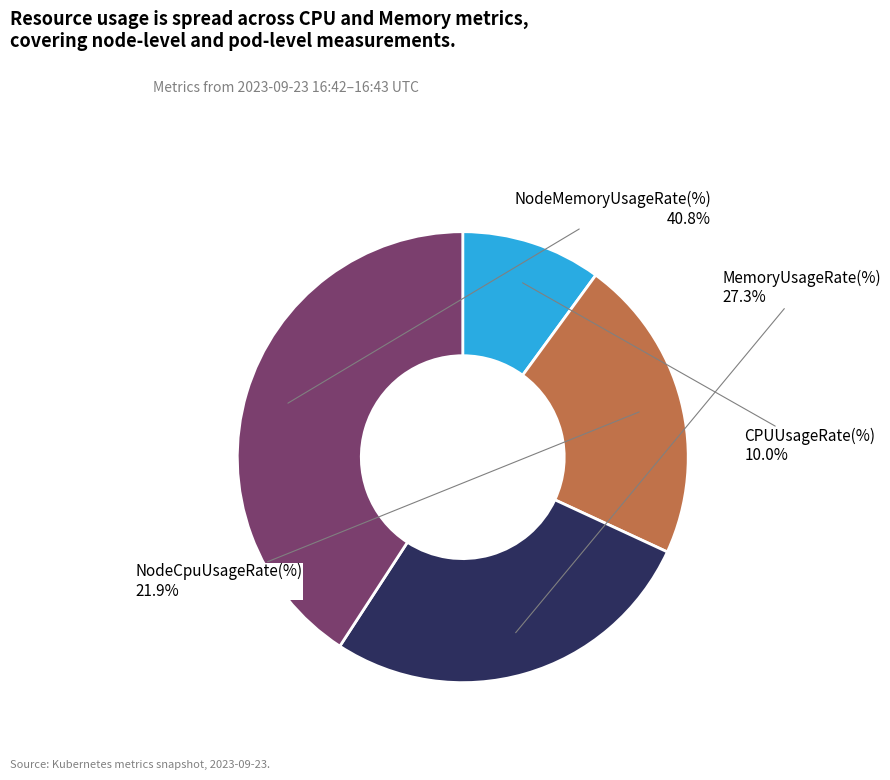

Between NodeCpuUsageRate(%) and NodeMemoryUsageRate(%), which is larger?

NodeMemoryUsageRate(%)